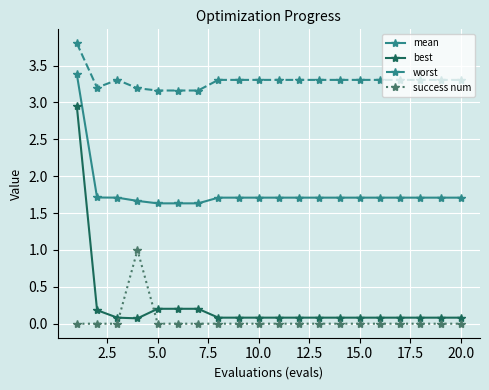

Which series has the largest range (max minus min)?

best